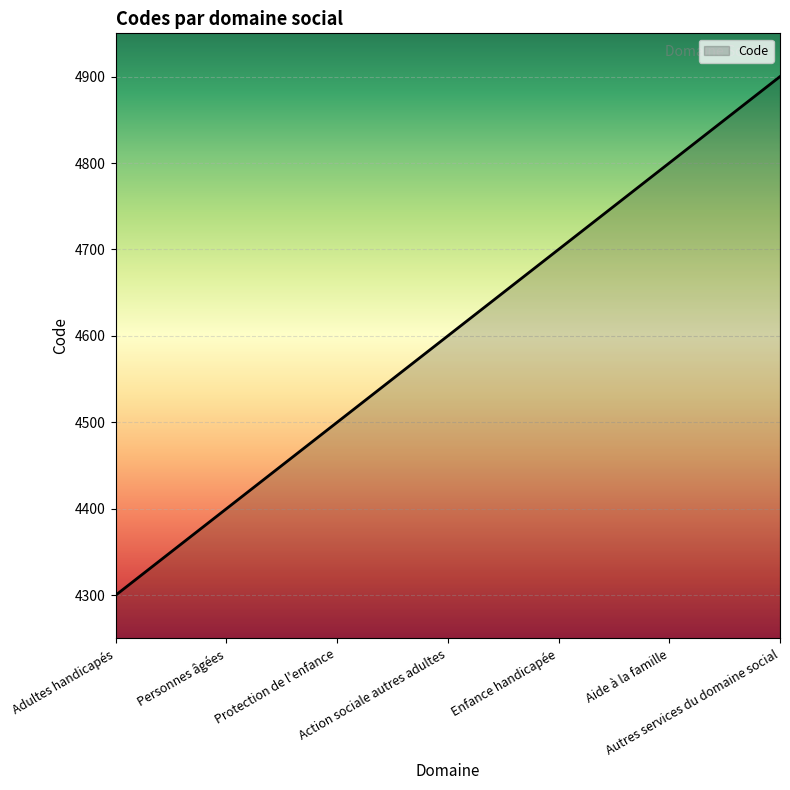

What position from the left is Adultes handicapés?

1